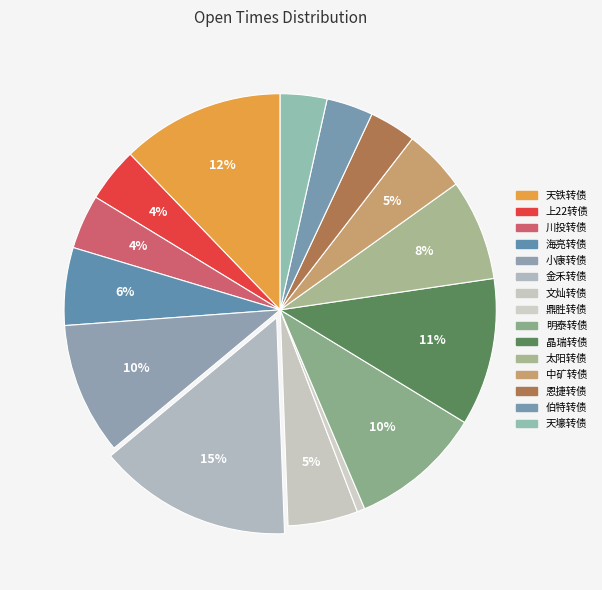

Does any single category account for the majority?

No